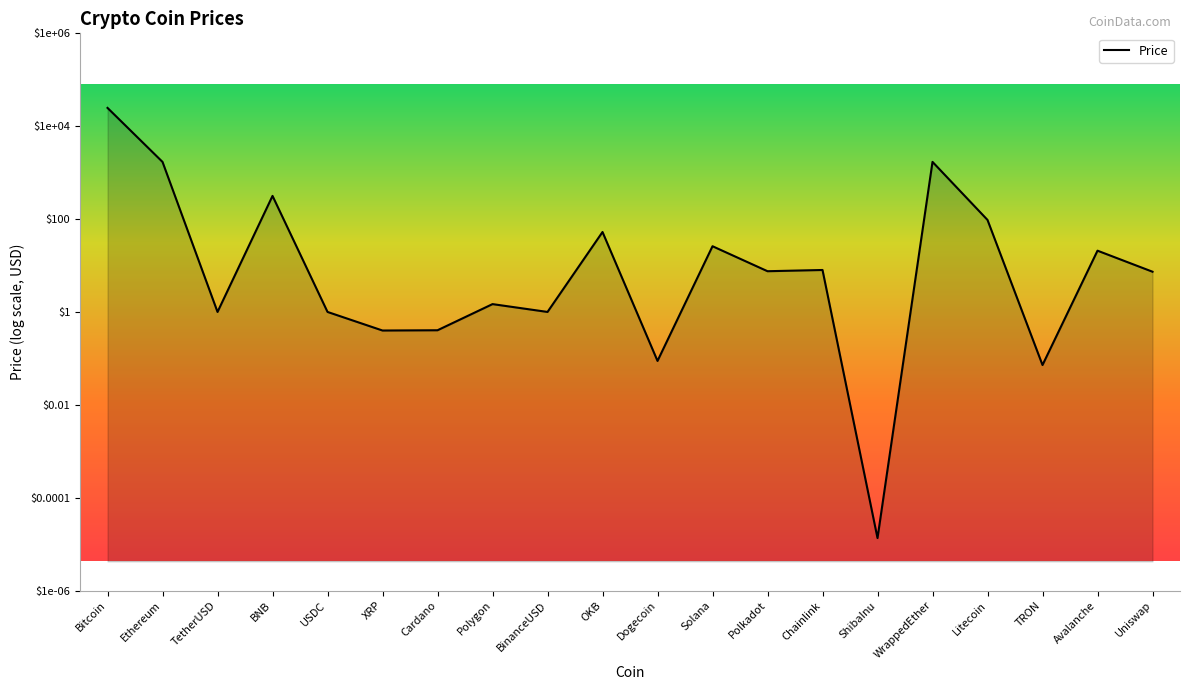

Is it true that the value at Uniswap is 1.2?

False